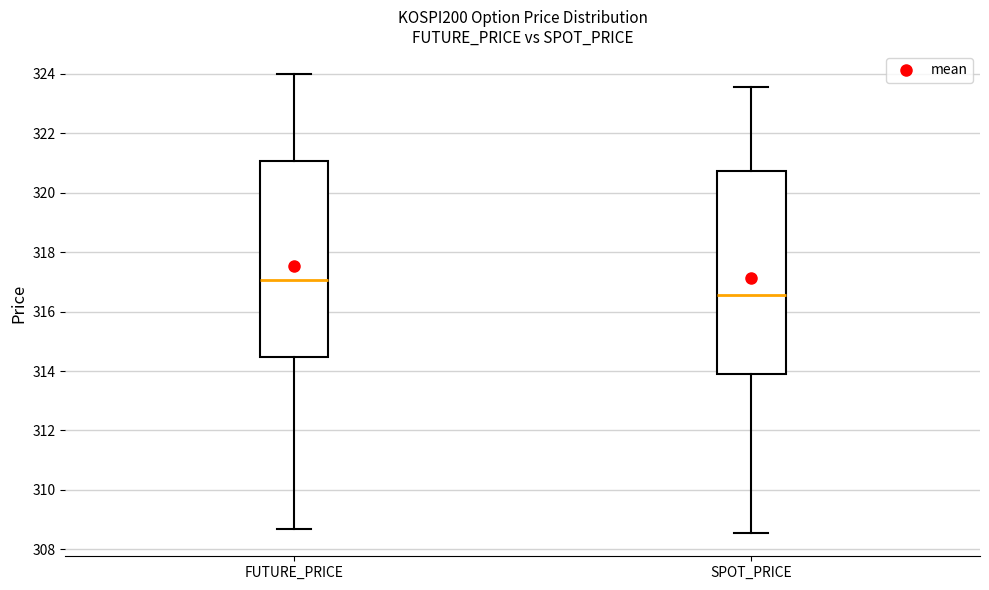

Which box is the tallest, from its lower edge to its upper edge?

SPOT_PRICE